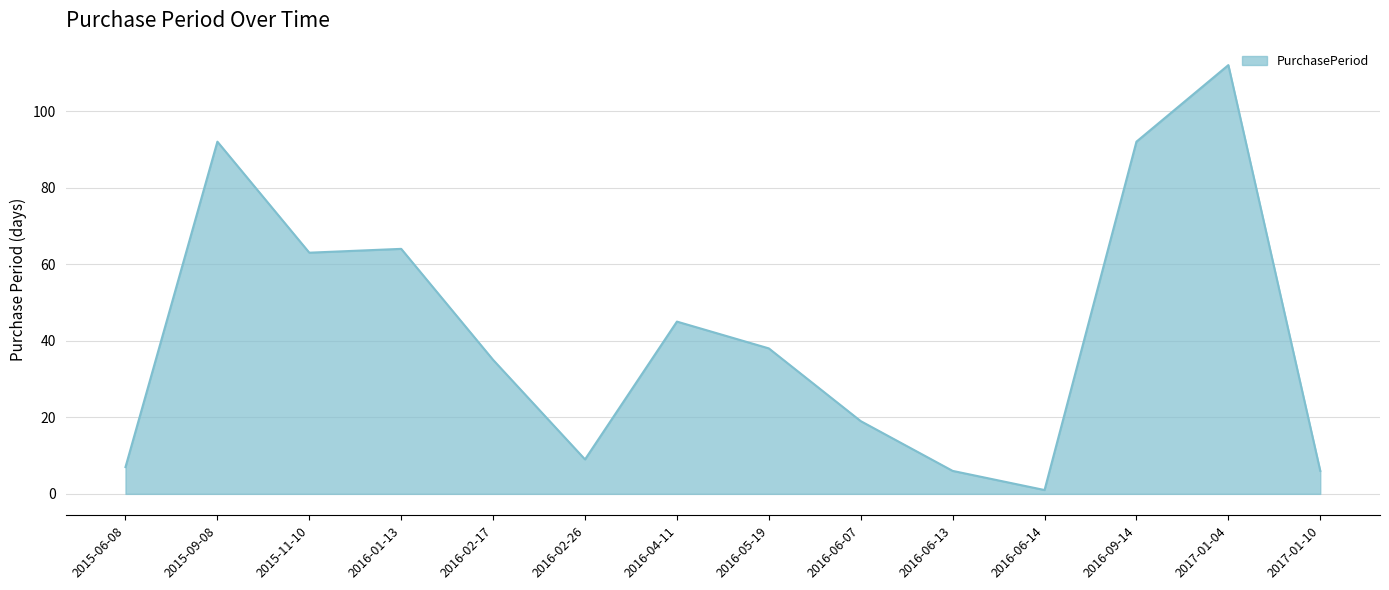

Which label corresponds to the smallest value in the chart?

2016-06-14